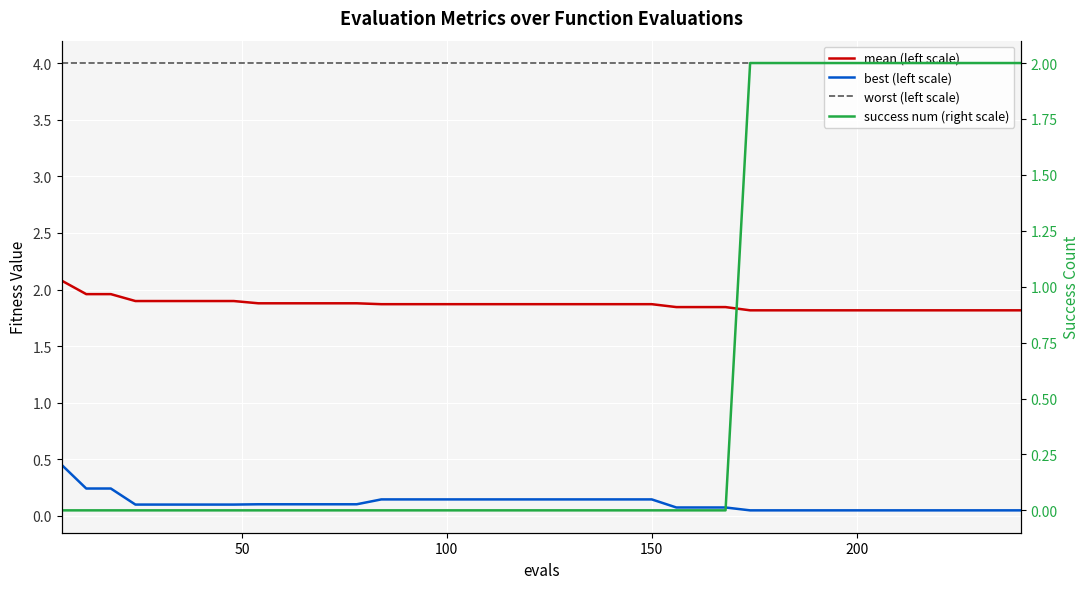

What is the difference between the maximum and minimum values in the success num (right scale) series?

2.0